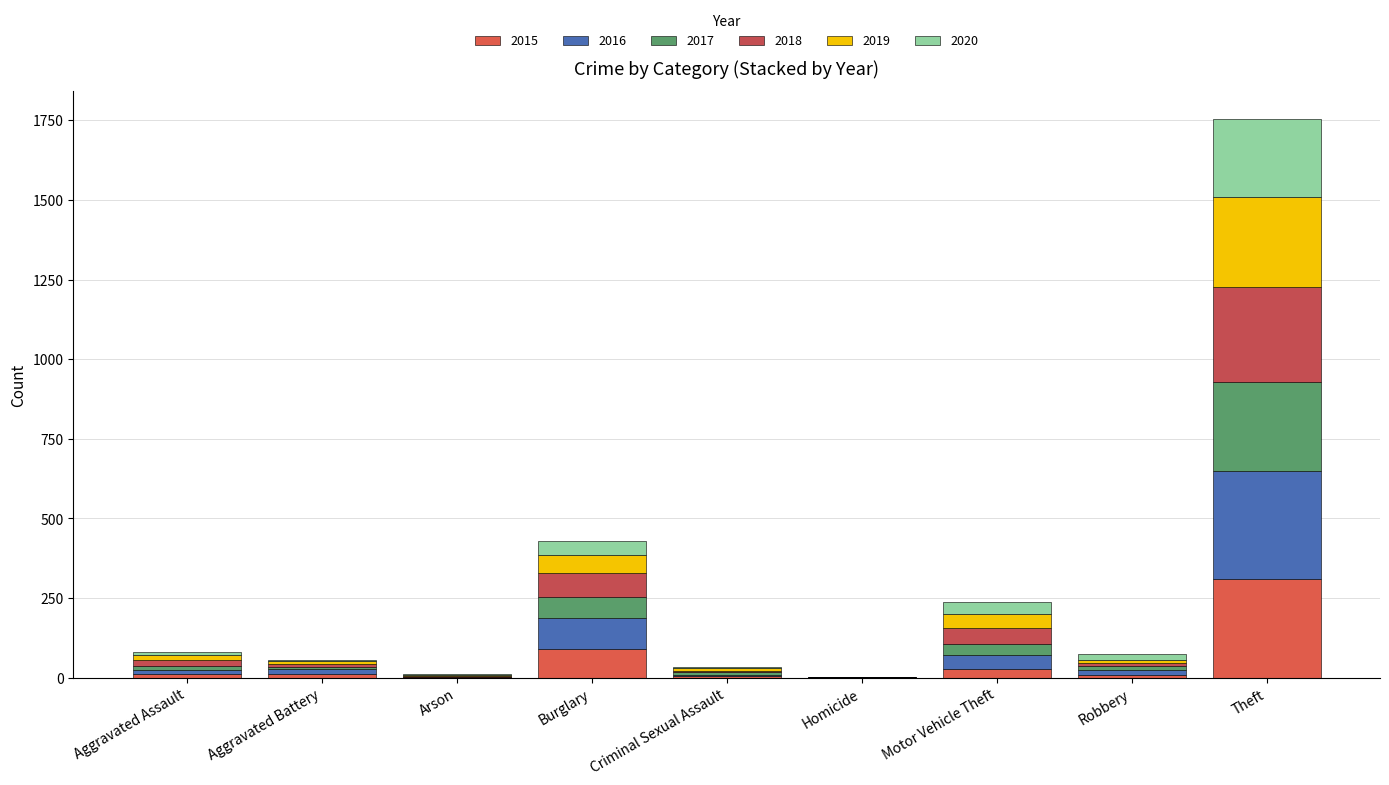

Is it true that 2016 equals 10 at Motor Vehicle Theft?

False